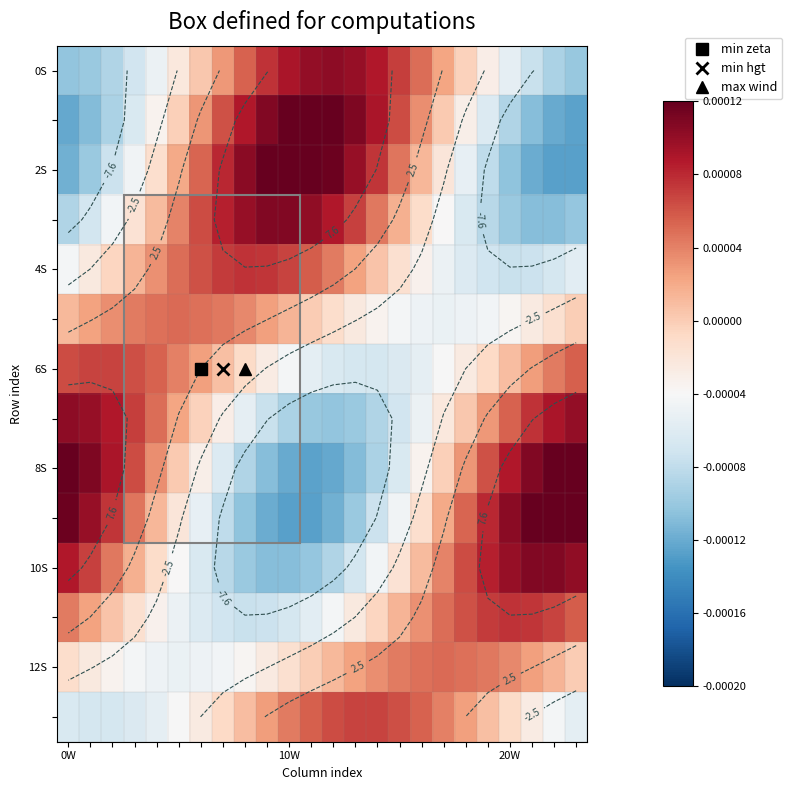

How many values in the 2S series exceed 0?

12